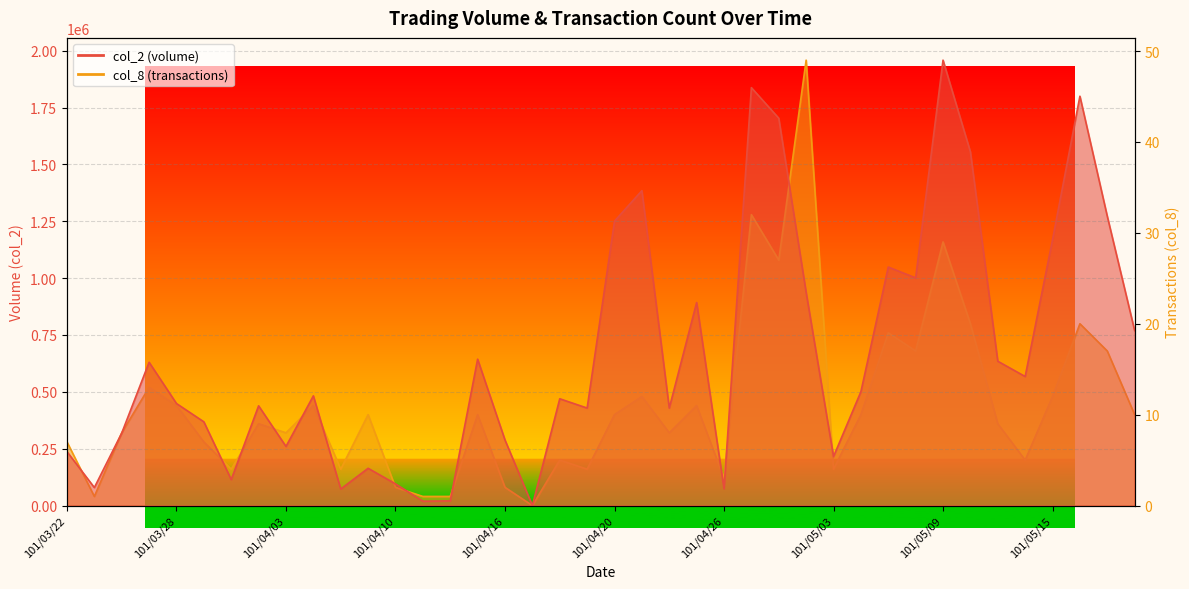

What is the spread (max minus min) of values at 101/05/02?

936941